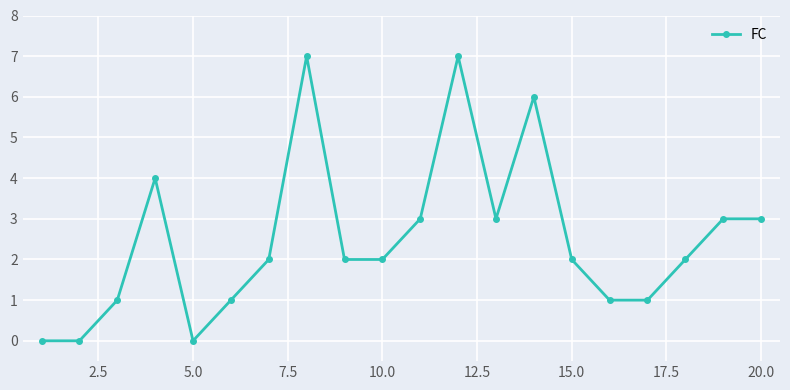

How many values are between 1 and 3?

13